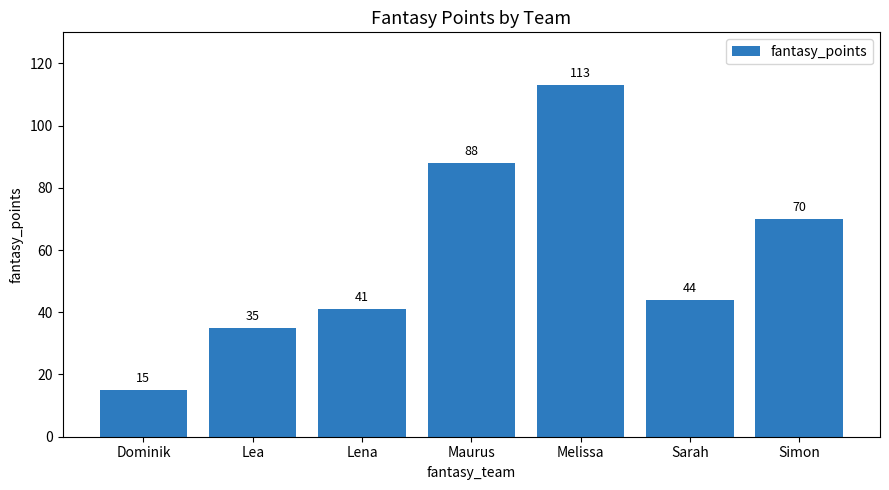

What is the minimum value shown in the chart?

15